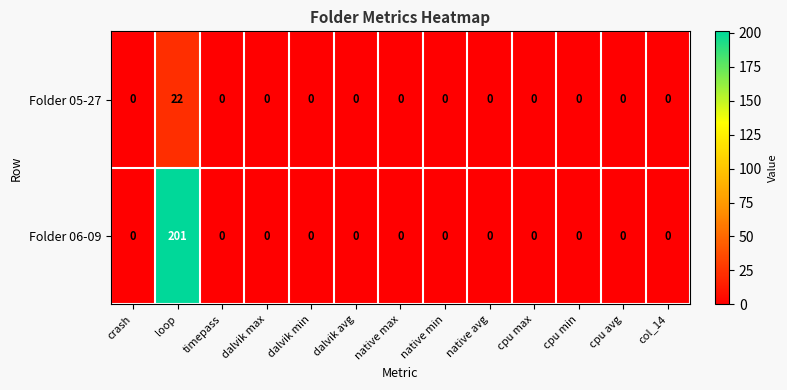

Reading left to right, list all the values displayed in this chart.

Folder 05-27: 0	22	0	0	0	0	0	0	0	0	0	0	0
Folder 06-09: 0	201	0	0	0	0	0	0	0	0	0	0	0